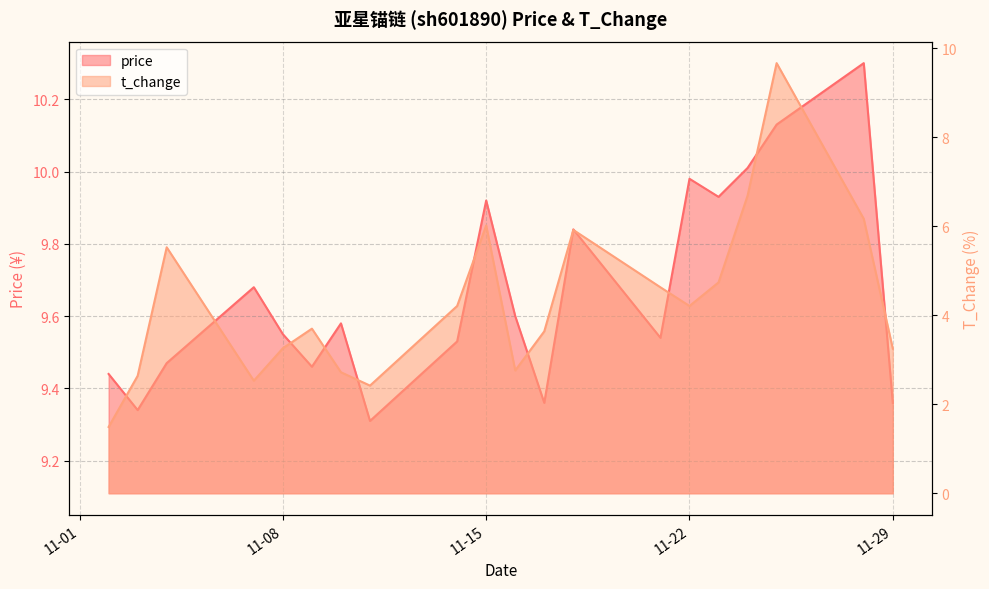

Which series has the largest total across all categories?

price